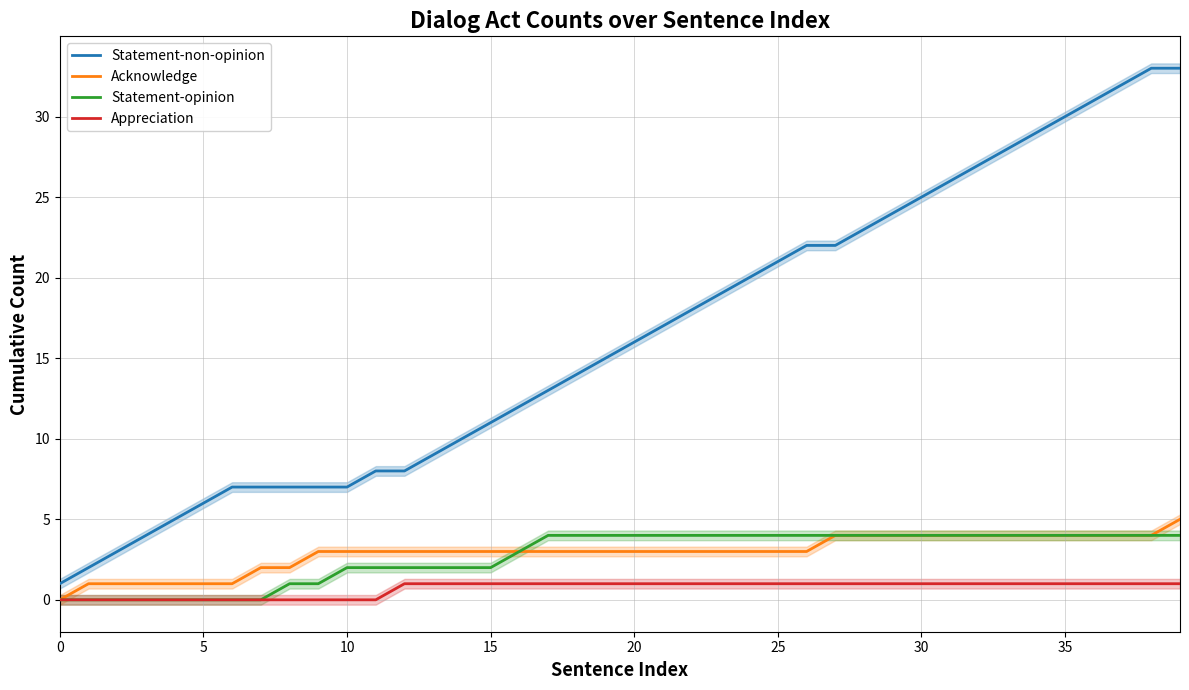

True or false: Acknowledge and Statement-non-opinion intersect in this chart.

False